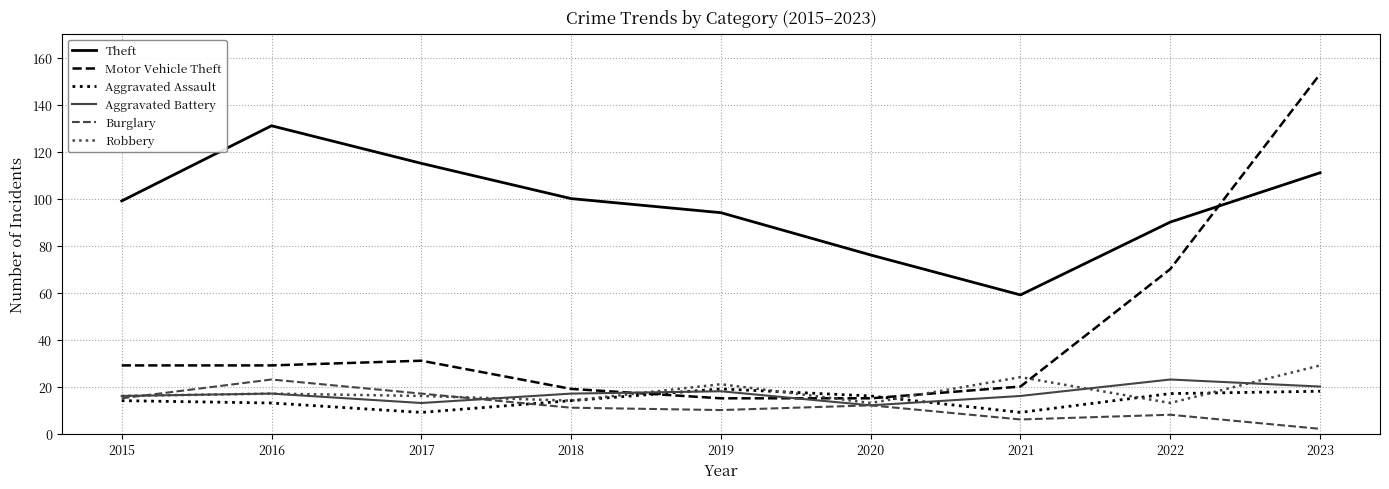

What is the difference between the highest and lowest values at 2016?

118